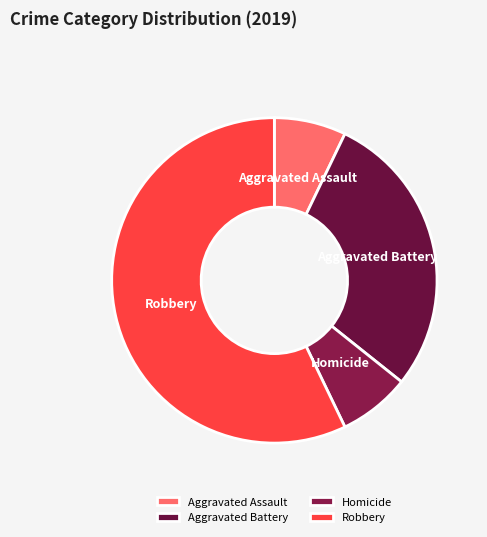

Do Aggravated Assault and Robbery together represent more than half of the pie?

Yes